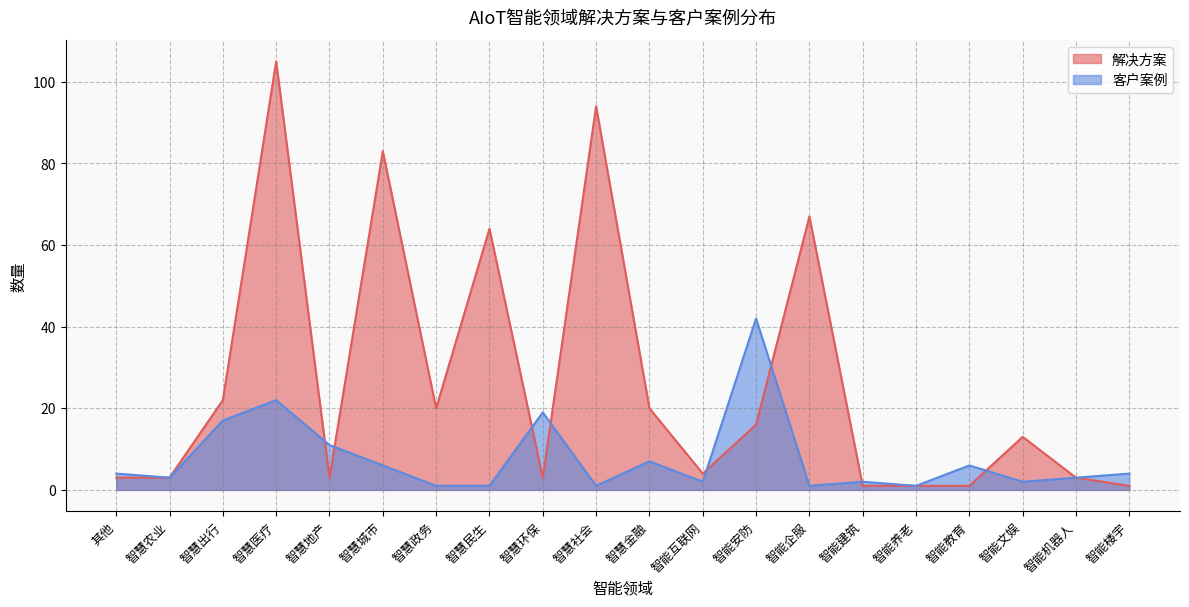

True or false: 客户案例 and 解决方案 cross at least once.

True